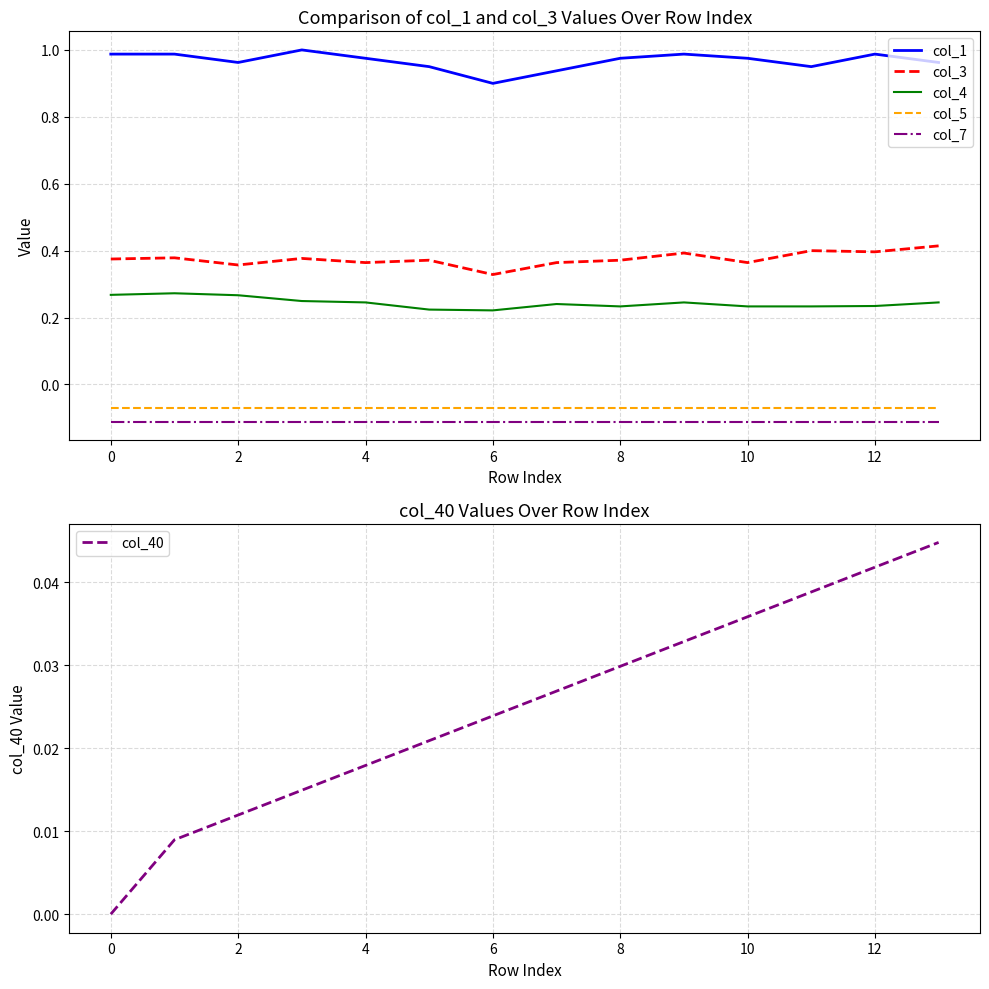

Where is the first local minimum for col_3?

2